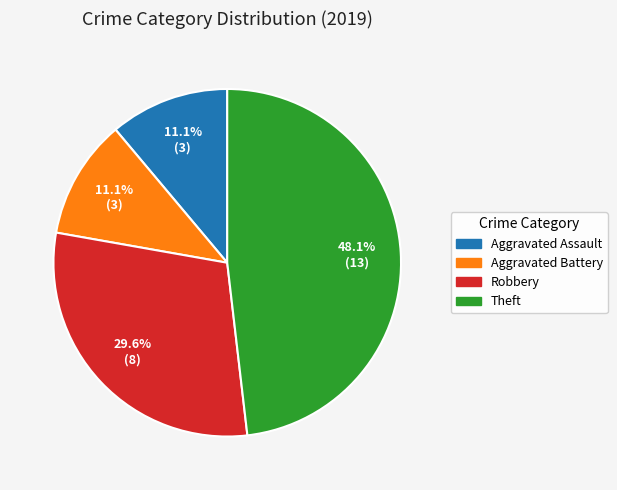

How many segments does this pie chart have?

4